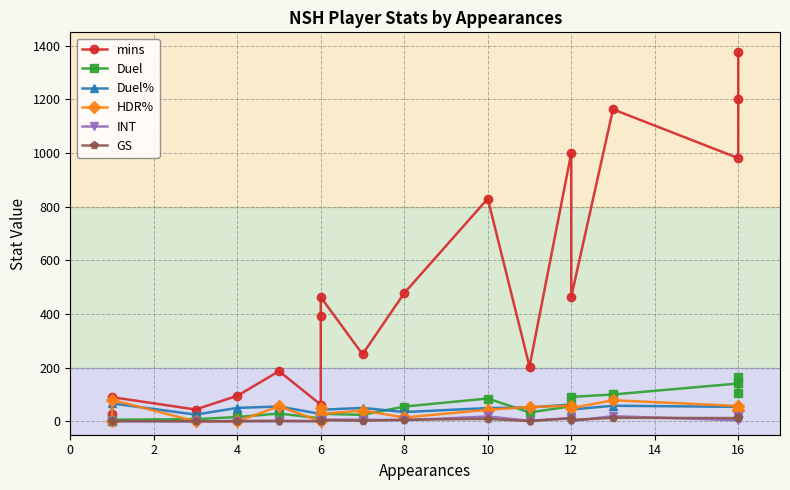

Is it true that HDR% equals 78.3 at 6?

False